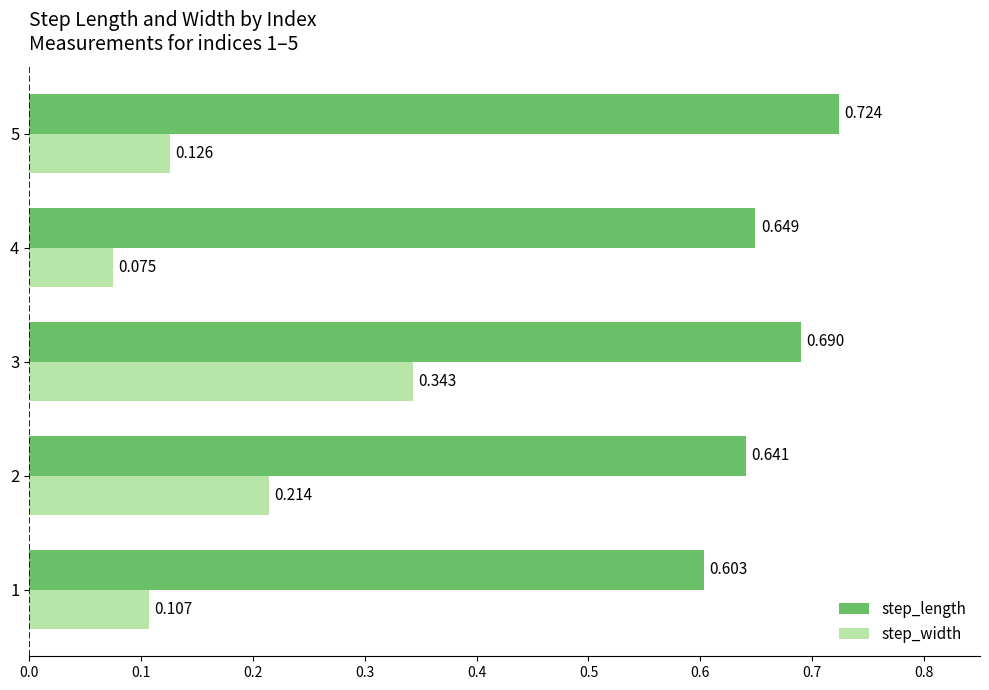

Rank the series by their maximum value, from lowest to highest.

step_width, step_length